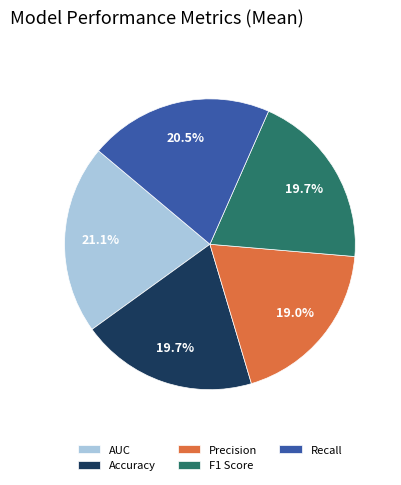

True or false: F1 Score accounts for 20% of the total.

True